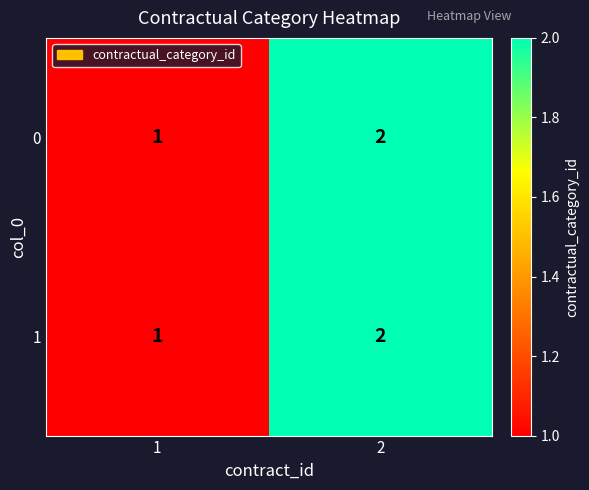

List the labels in order of 1 value, smallest first.

1, 2